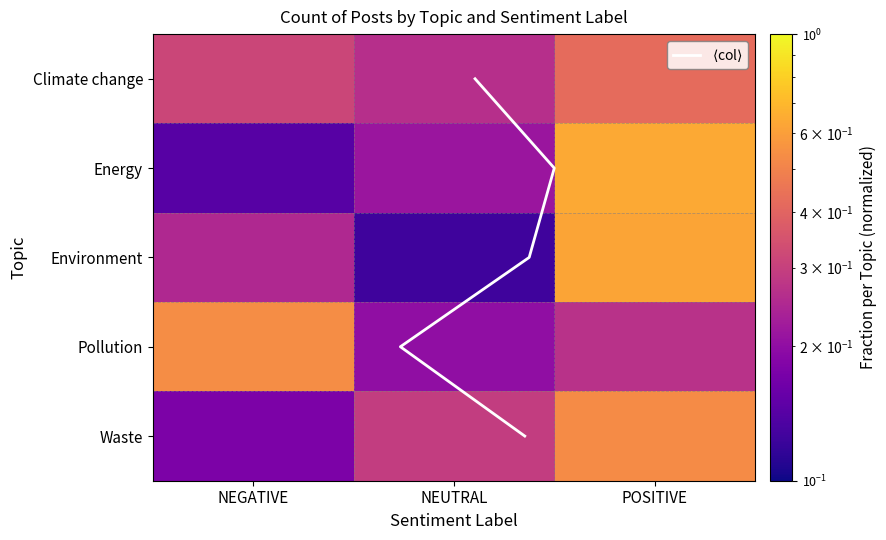

Reading left to right, transcribe all the data shown in this chart.

Climate change: 0.3	0.3	0.4
Energy: 0.1	0.2	0.6
Environment: 0.2	0.1	0.6
Pollution: 0.5	0.2	0.3
Waste: 0.2	0.3	0.5